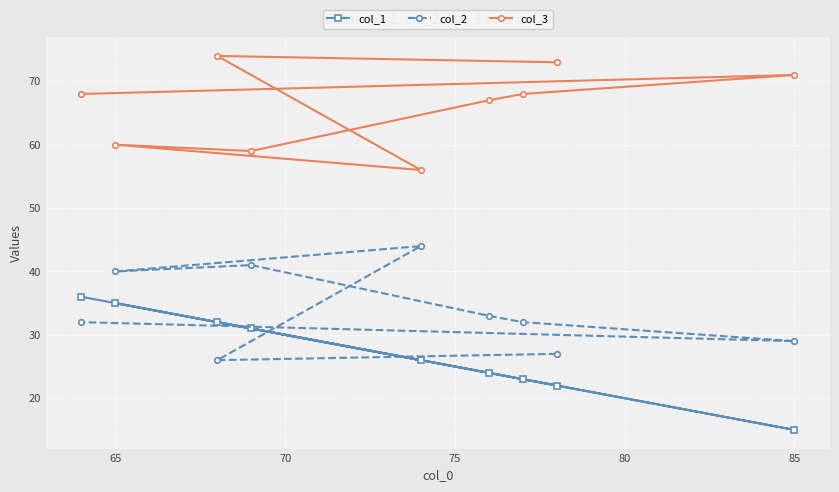

Does the chart display data point markers on the line(s)?

Yes